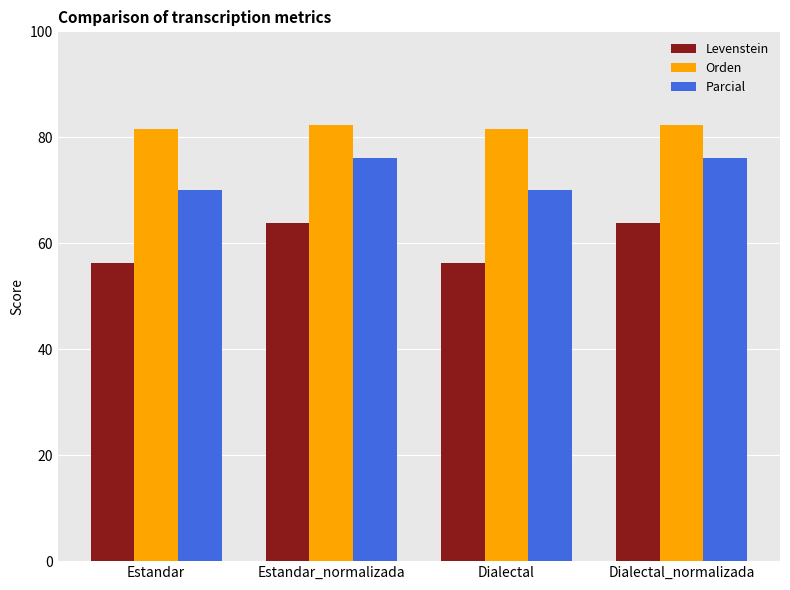

List the series in order of their peak value, highest first.

Orden, Parcial, Levenstein